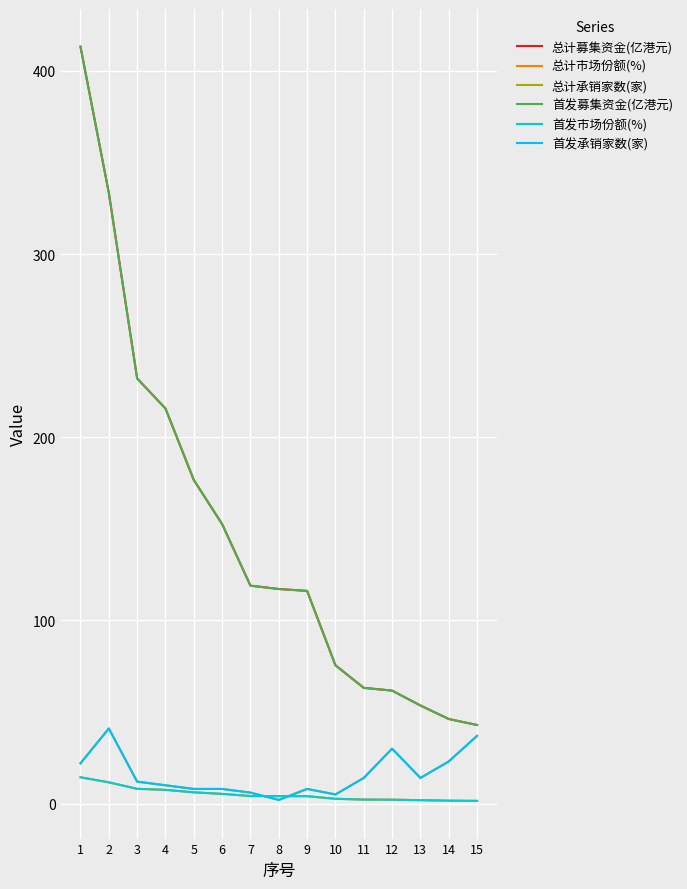

Is this an area chart (filled region under the line)?

No